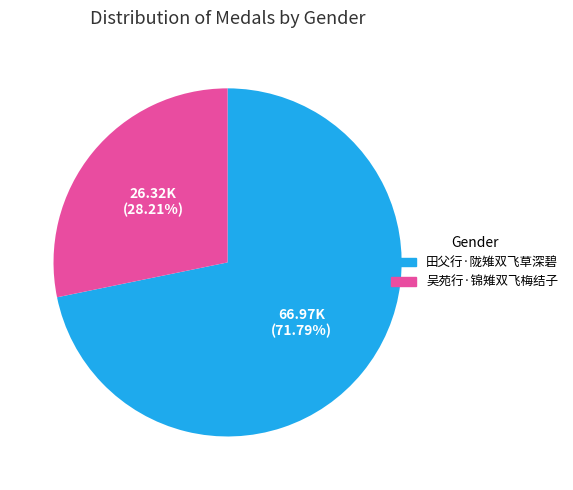

Does 田父行·陇雉双飞草深碧 represent more than half of the total?

Yes